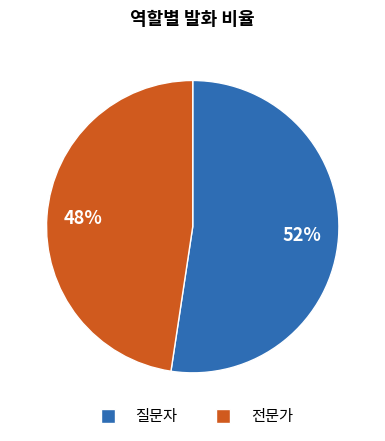

How many segments does this pie chart have?

2